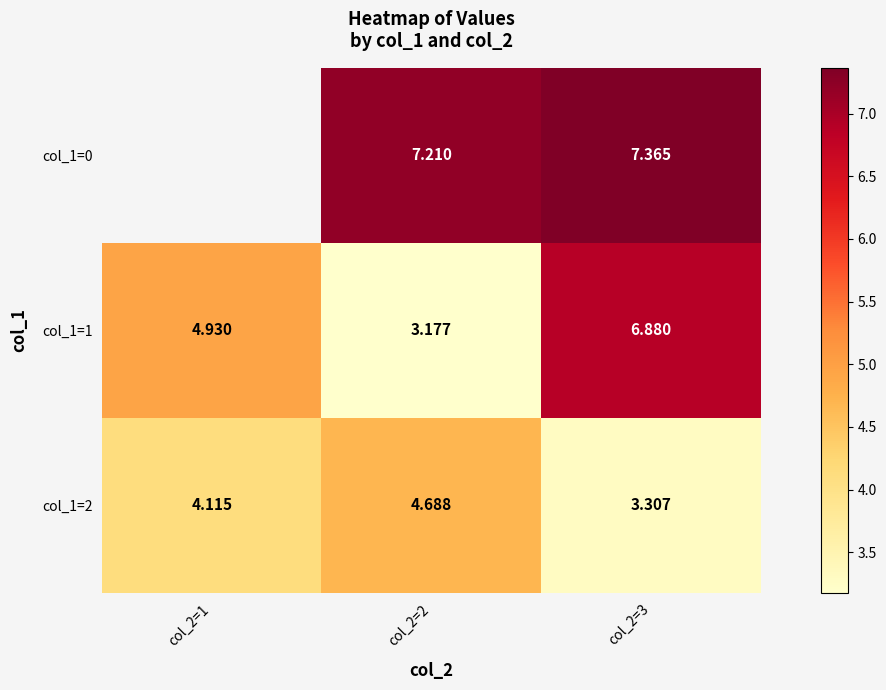

How many data points in col_1=1 are less than 4?

1